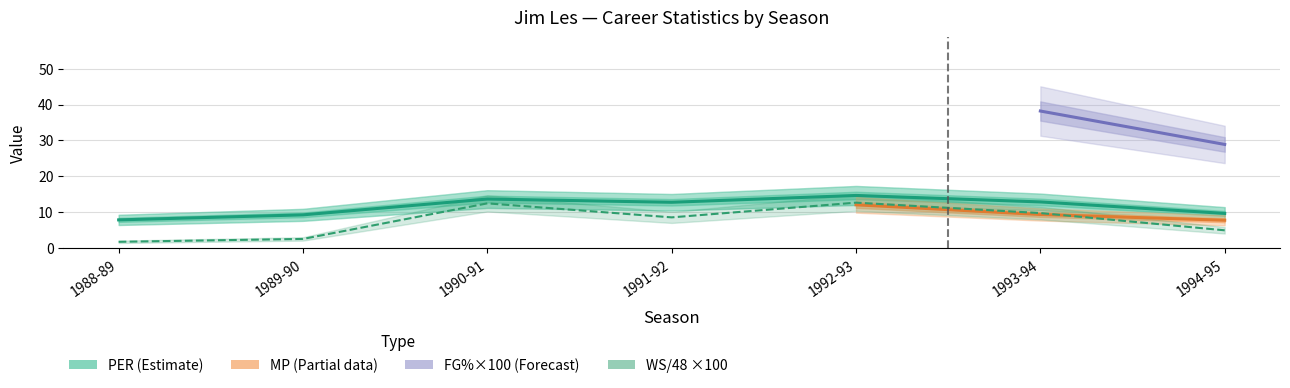

Is this an area chart (filled region under the line)?

No